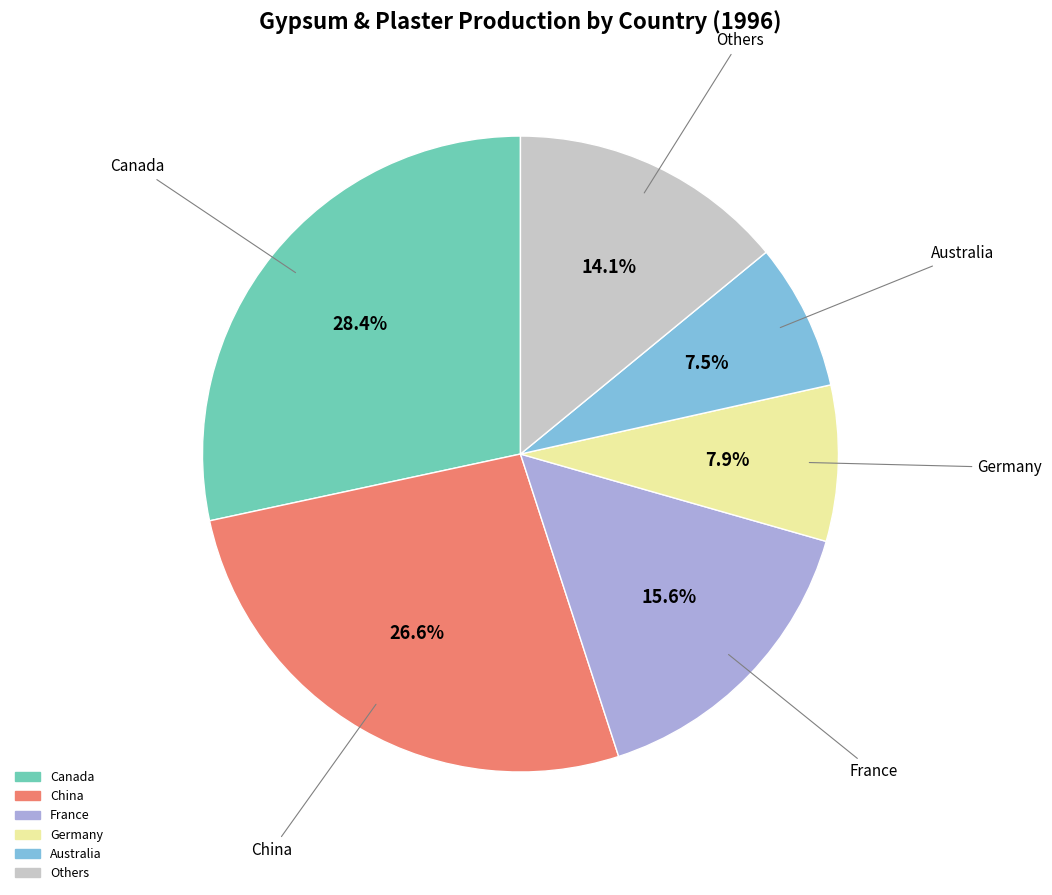

Does any single category account for the majority?

No